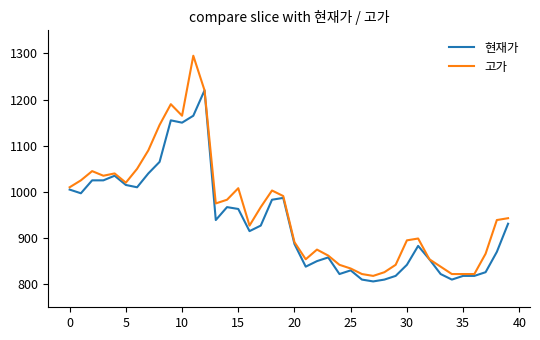

Rank the series by their maximum value, from highest to lowest.

고가, 현재가